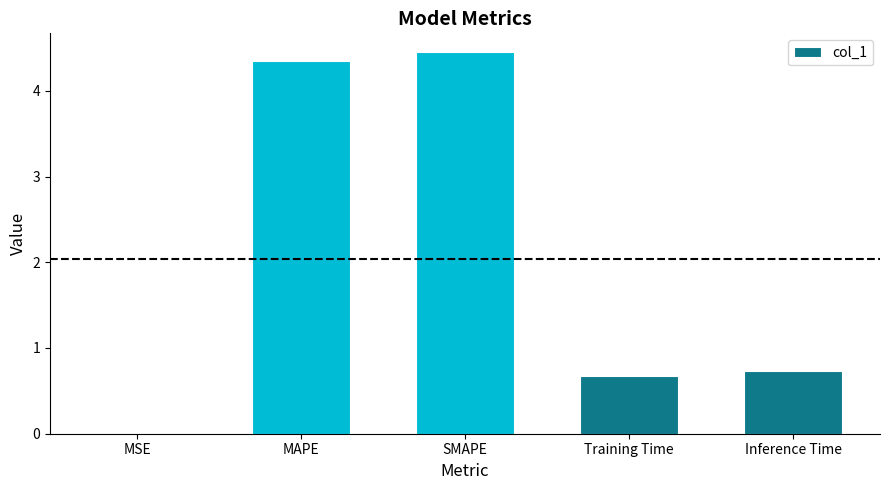

At which category does the chart reach its peak across all series?

SMAPE